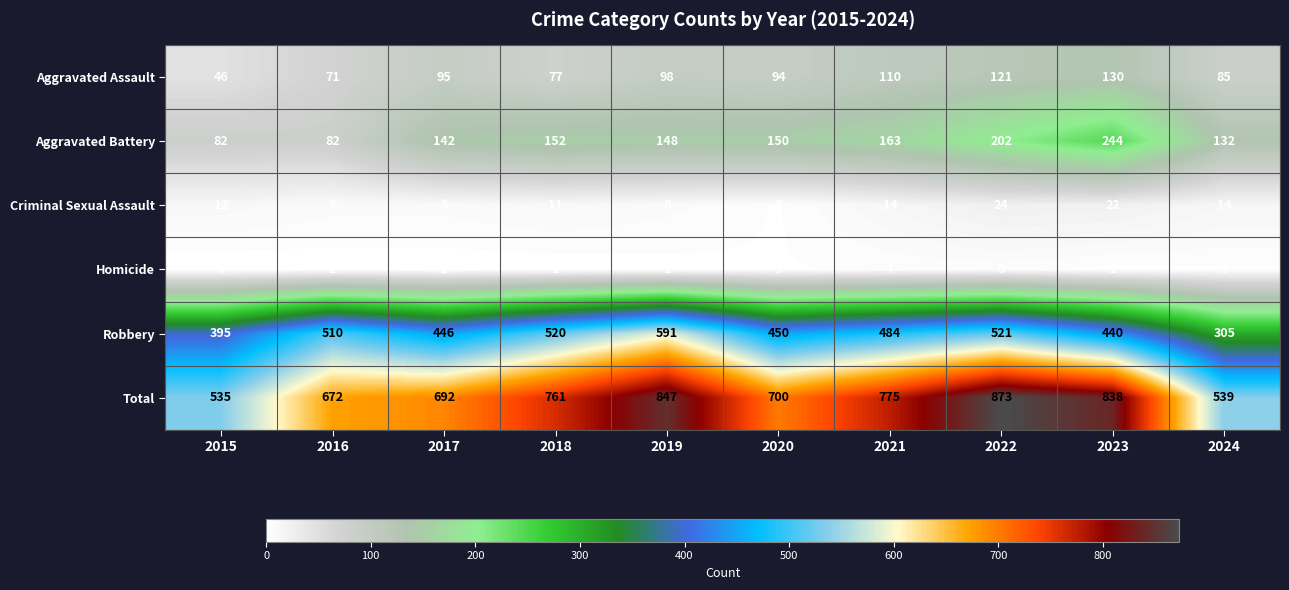

Rank the series at 2023 from lowest to highest value.

Homicide, Criminal Sexual Assault, Aggravated Assault, Aggravated Battery, Robbery, Total